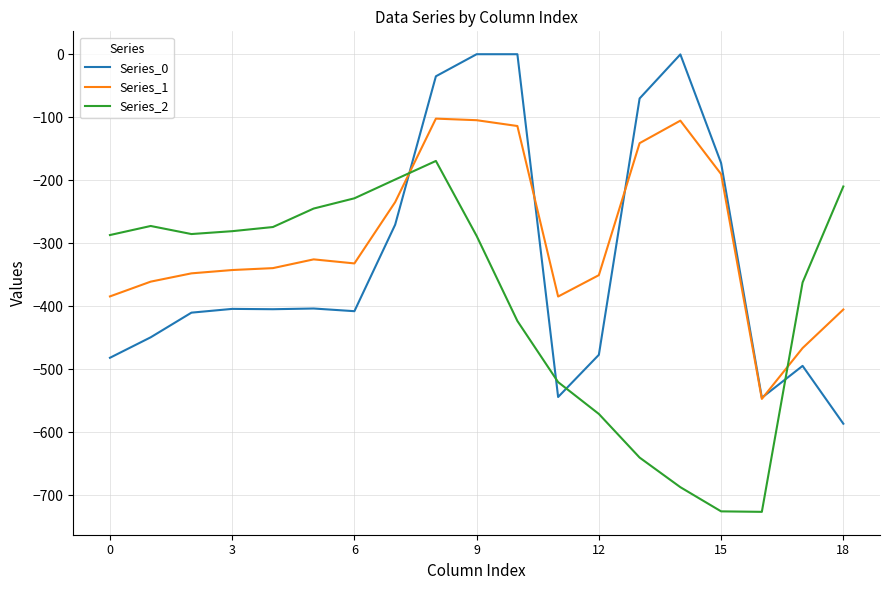

What is the minimum value shown in the chart?

-726.6